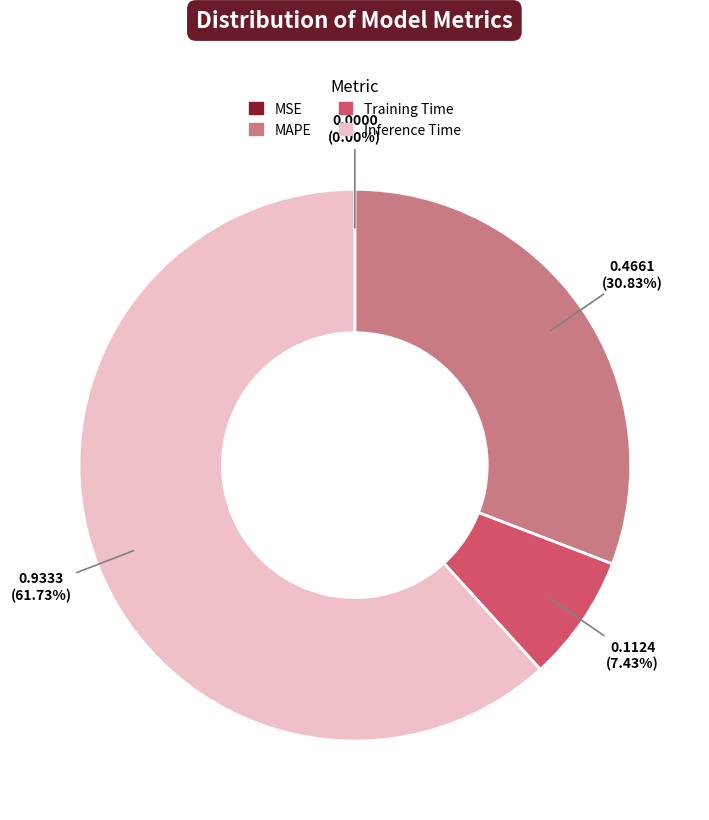

Approximately how many times larger is the value at MAPE compared to Inference Time?

0.5